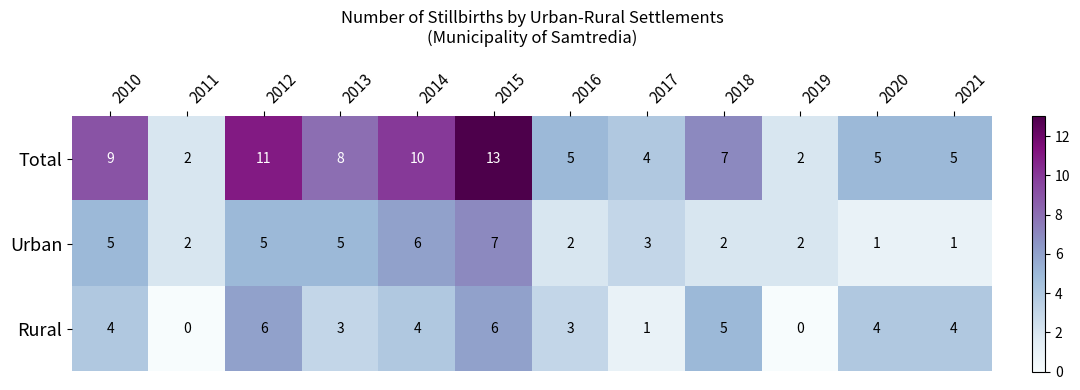

How many values in Rural are above zero?

10